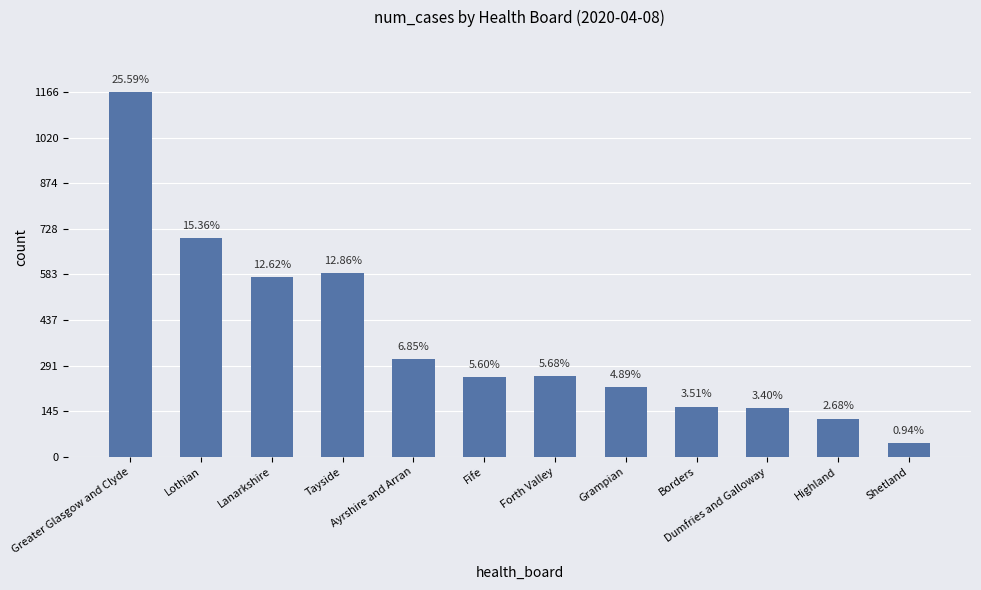

How many bars are there in total?

12